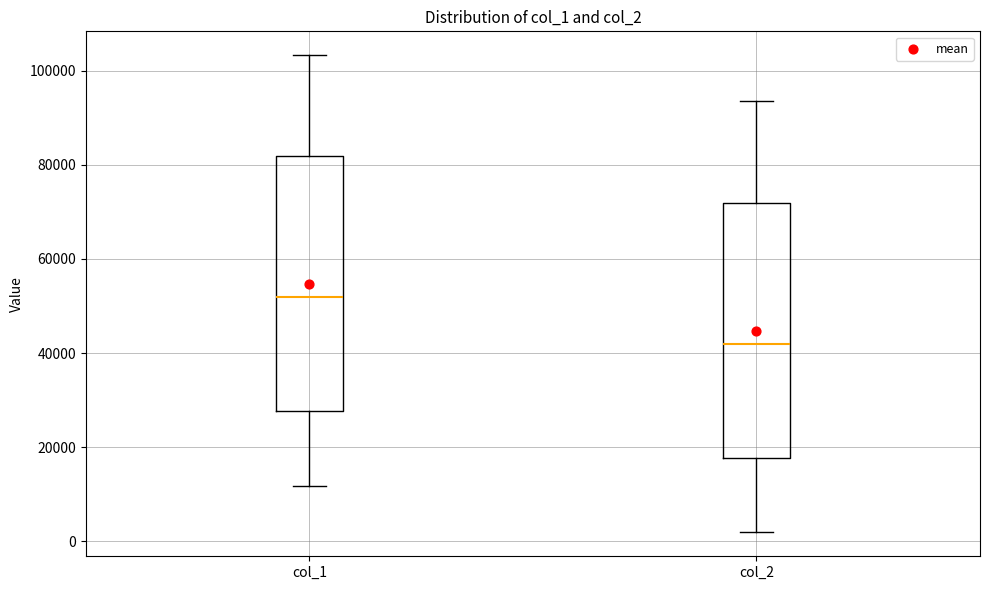

Reading left to right, read every box against the y-axis: the position of its median line, the range the box covers, and the ends of its whiskers. The values are not printed on the chart, so give them approximately, as read against the axis.

col_1: median 52000, box 28000 to 82000, whiskers 12000 to 104000
col_2: median 42000, box 18000 to 72000, whiskers 2000 to 94000